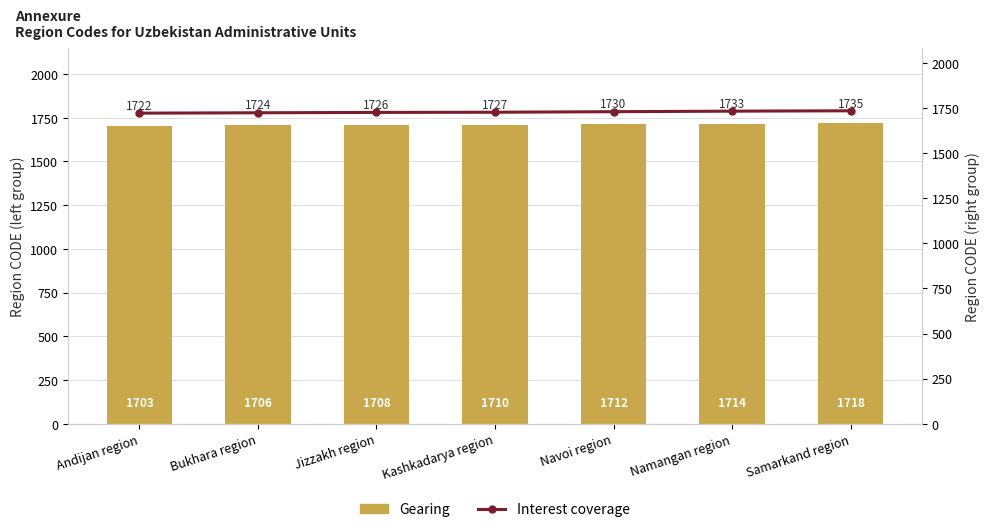

Does the chart contain any negative values?

No